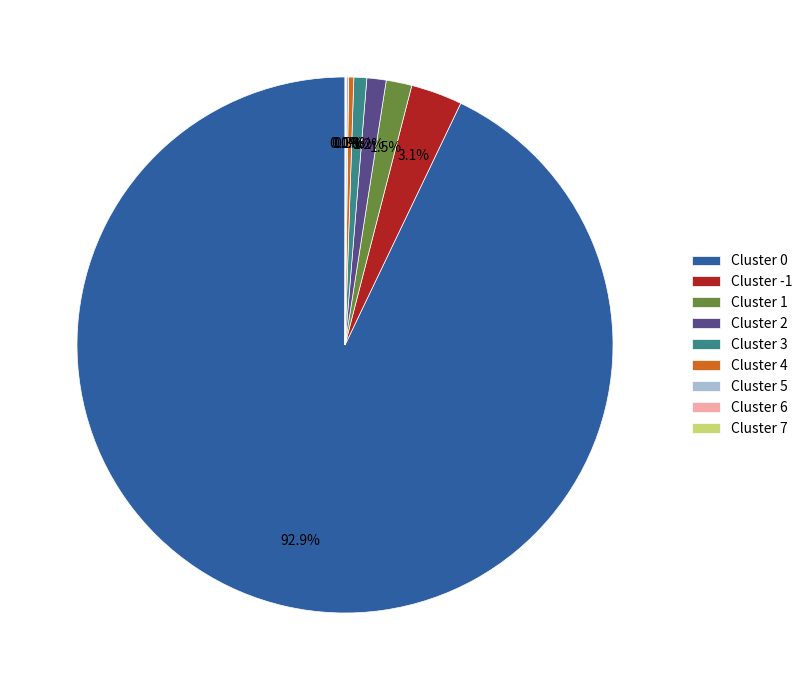

To the nearest percent, what is the difference between the largest and smallest slice percentages?

93%